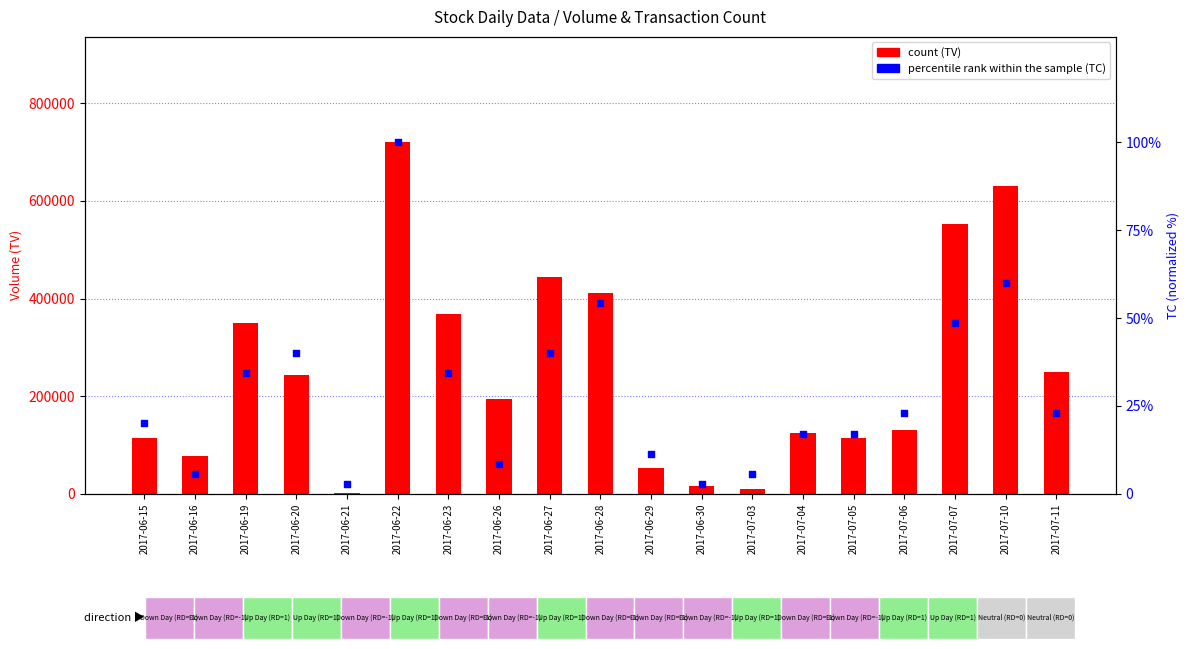

At which category is the sum across all series the highest?

2017-06-22